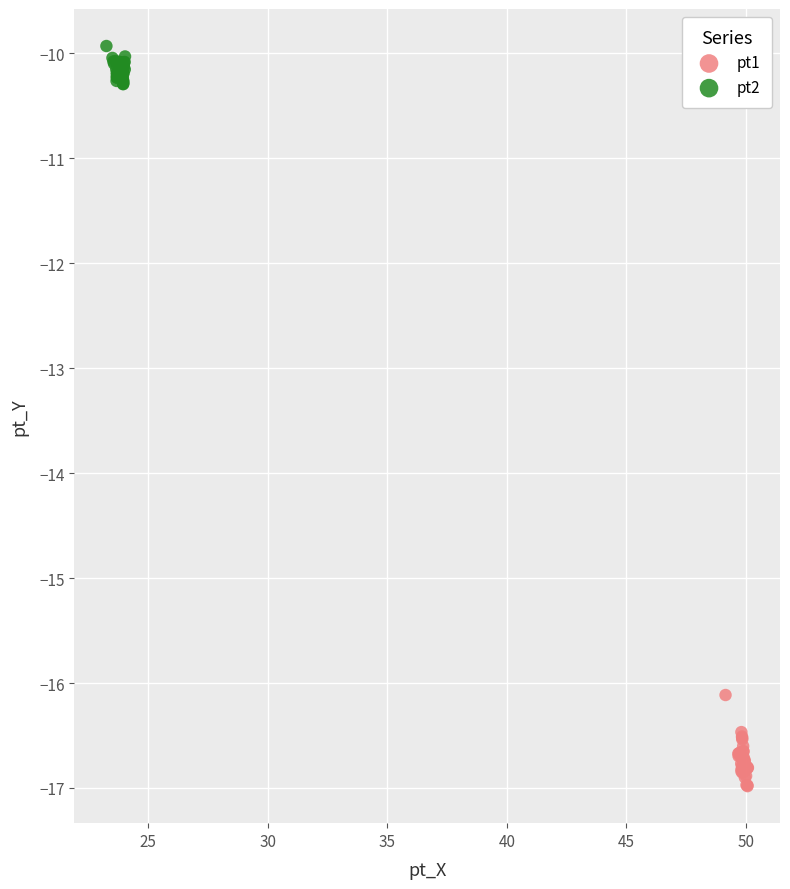

Which series has the largest Y range (max minus min)?

pt1